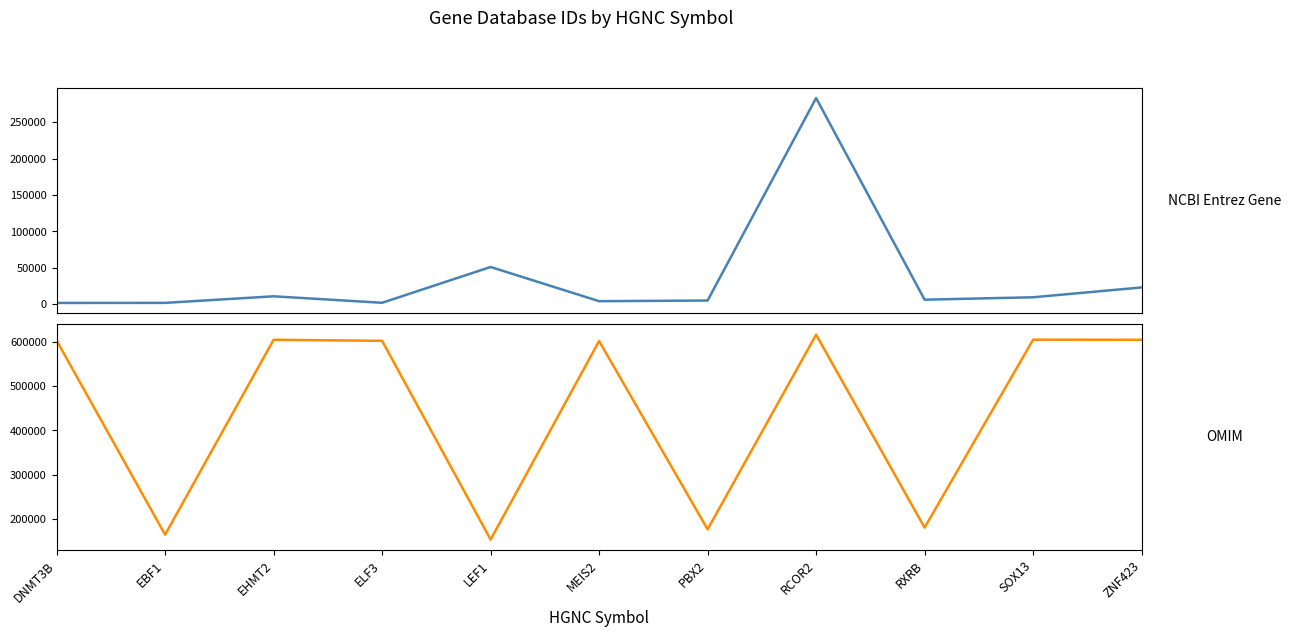

What is the difference between the highest and lowest values at PBX2?

171222